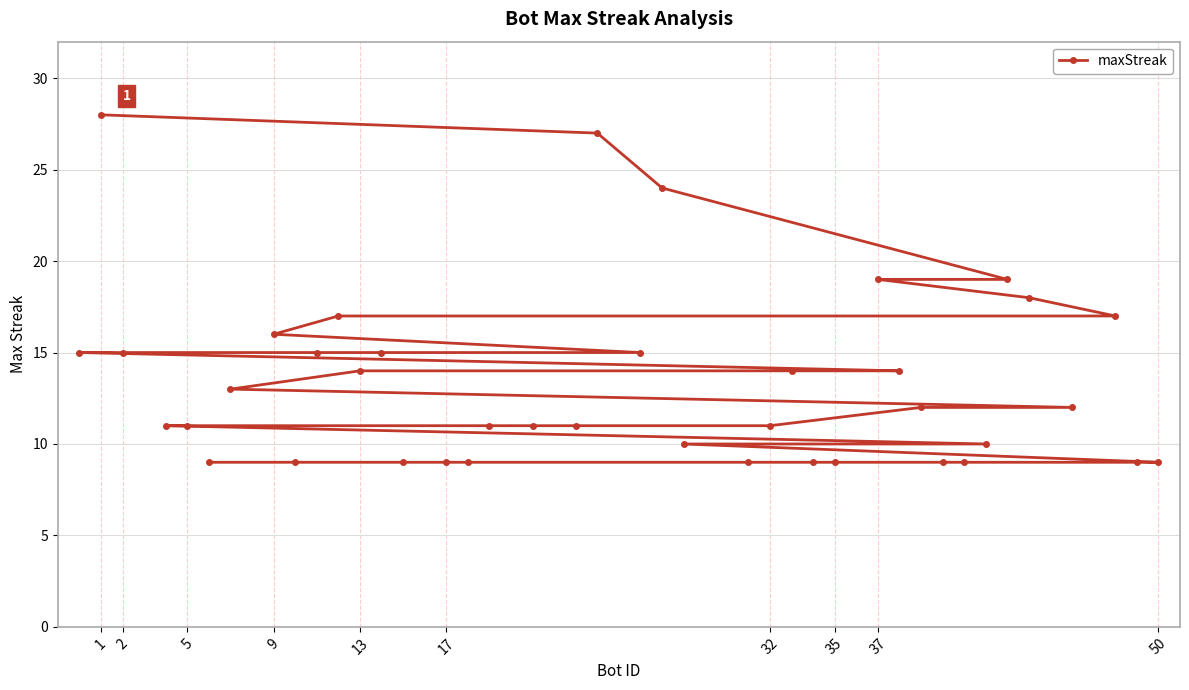

What is the smallest value displayed?

9